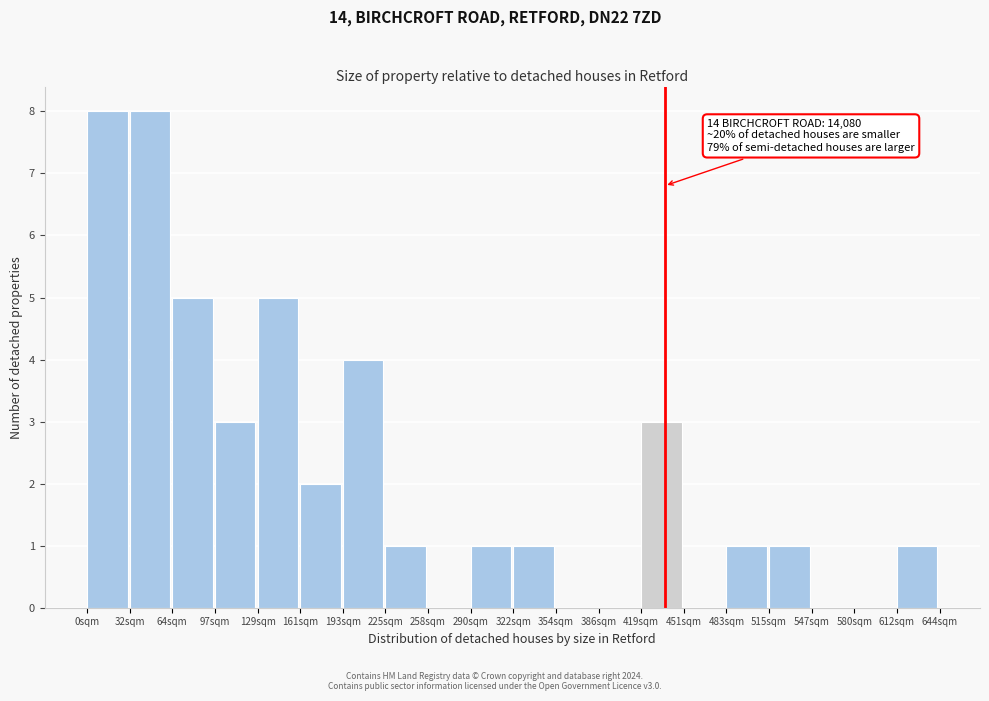

Reading left to right, extract all data points from this chart.

0sqm=8	32sqm=8	64sqm=5	97sqm=3	129sqm=5	161sqm=2	193sqm=4	225sqm=1	258sqm=0	290sqm=1	322sqm=1	354sqm=0	386sqm=0	419sqm=3	451sqm=0	483sqm=1	515sqm=1	547sqm=0	580sqm=0	612sqm=1